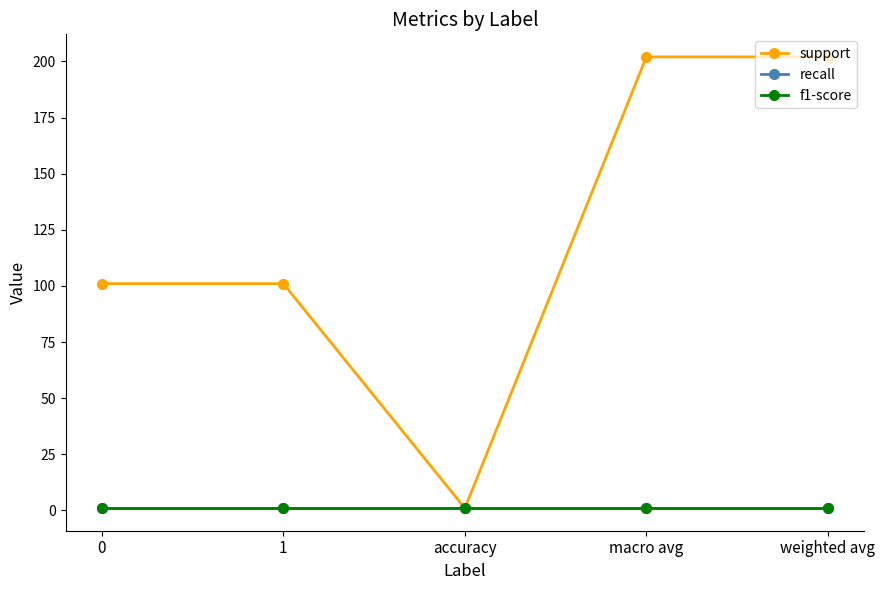

Does the chart have visible grid lines?

No